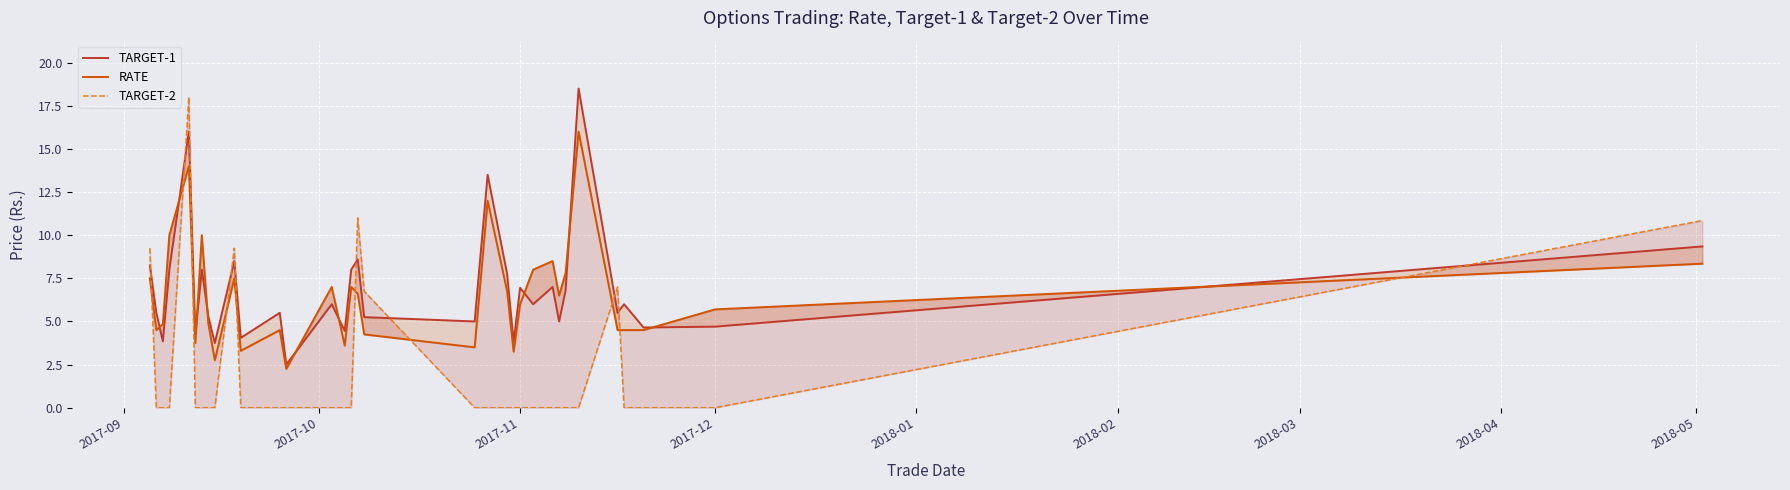

What is the average value of the TARGET-2 series?

2.2